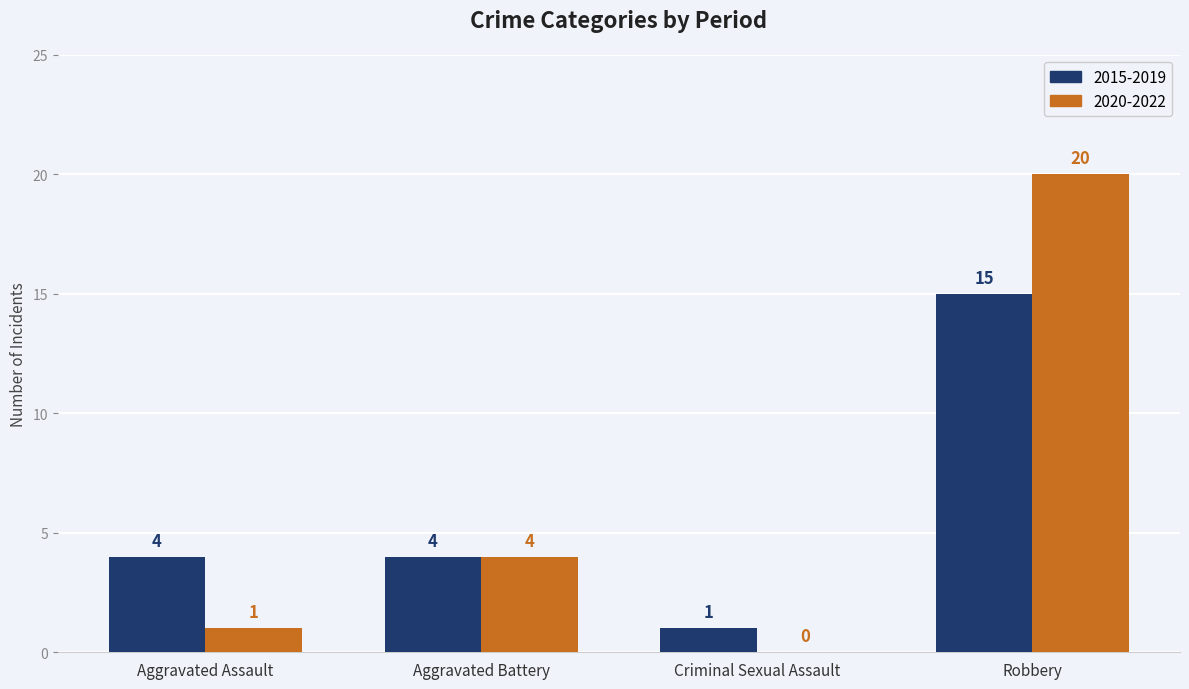

How many groups of bars are there?

4